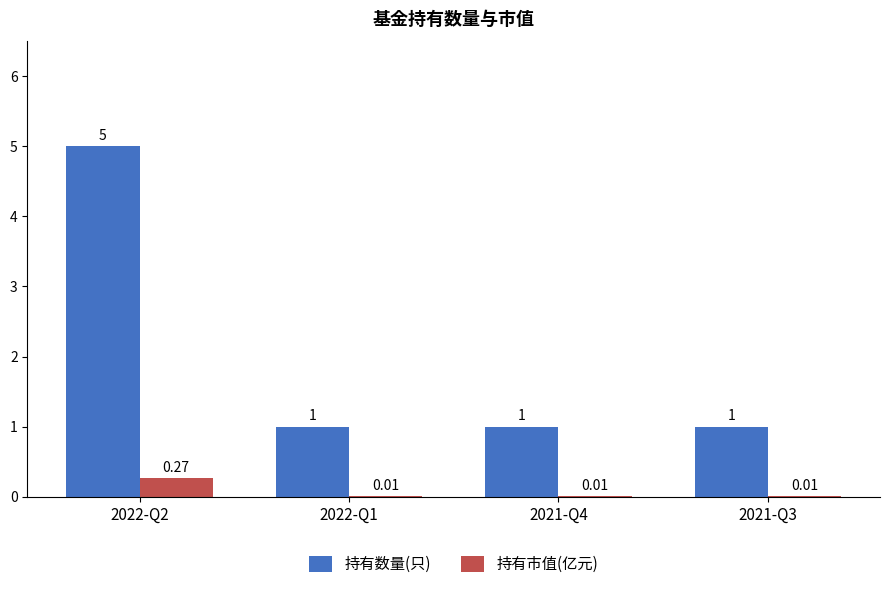

Are the bars grouped side by side (vs. stacked)?

Yes